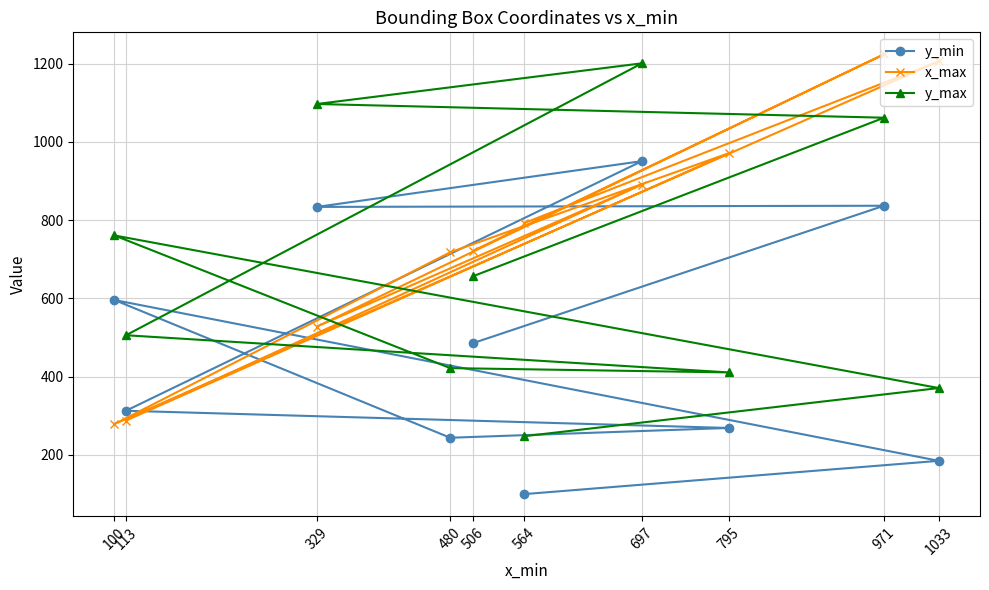

What is the difference between the y_max values at 697 and 1033?

830